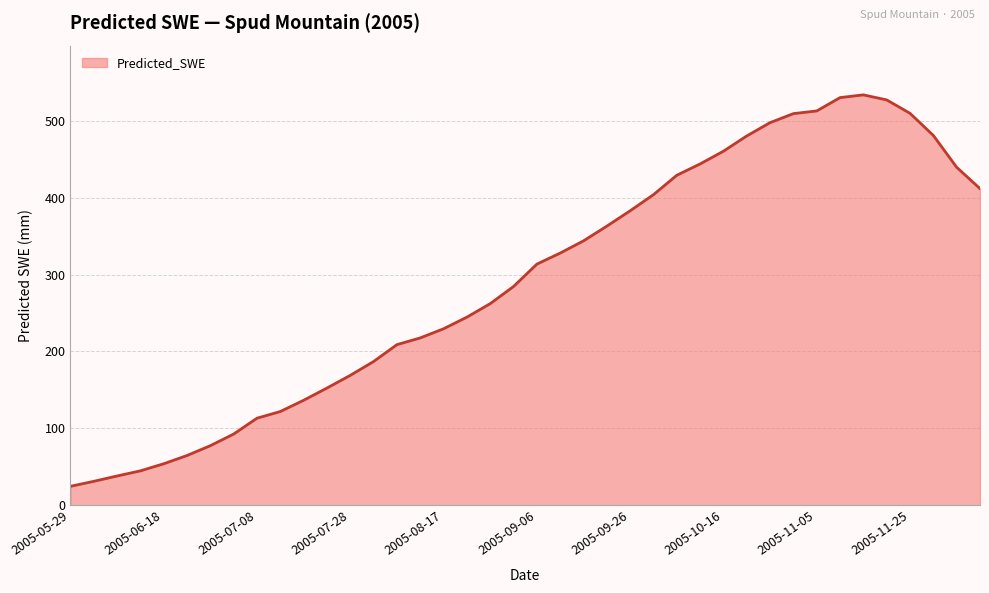

What is the maximum value shown in the chart?

533.6